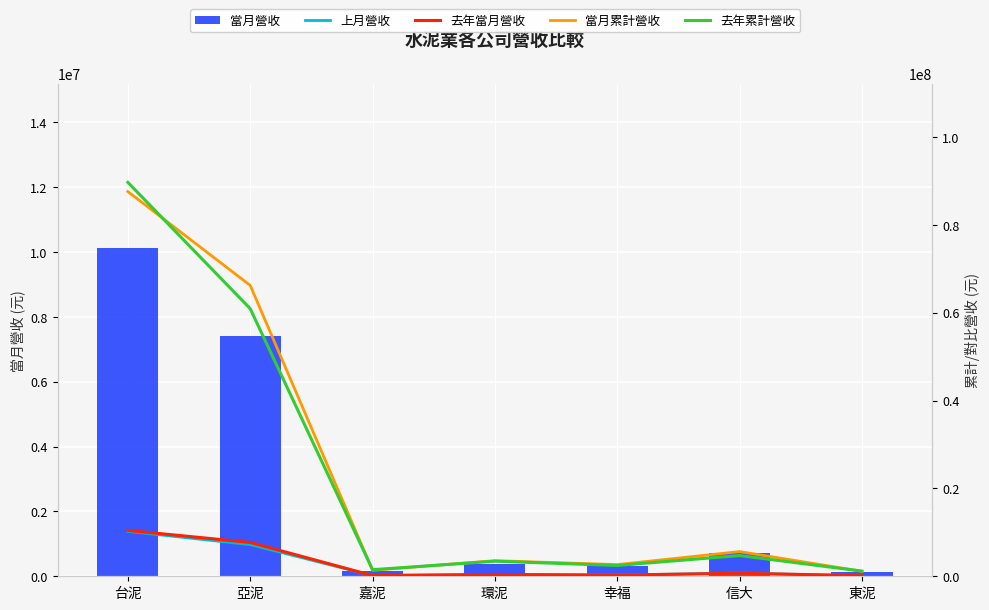

What are all the series names shown in the legend?

當月營收, 上月營收, 去年當月營收, 當月累計營收, 去年累計營收